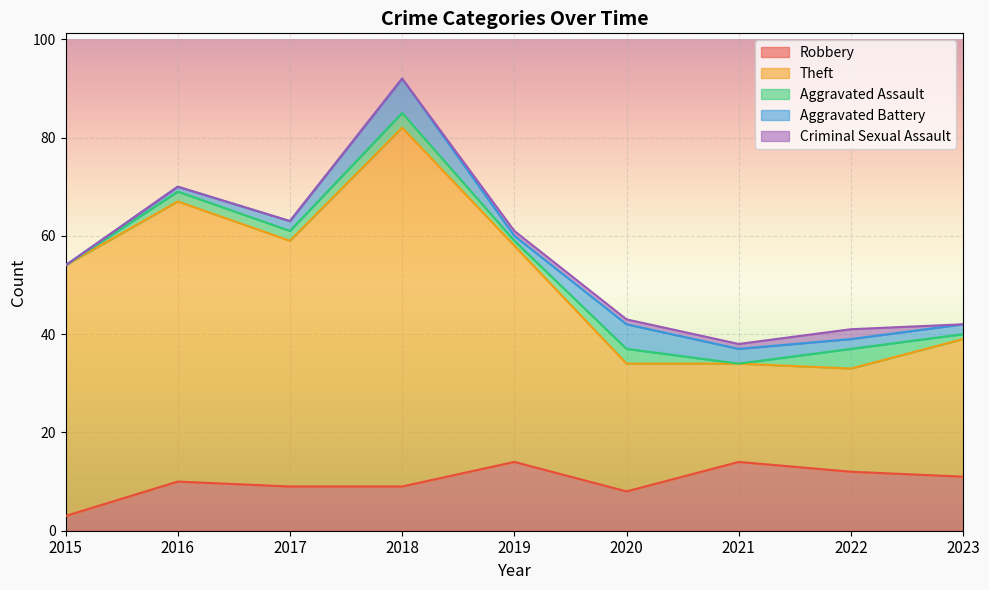

What is the greatest value displayed?

92